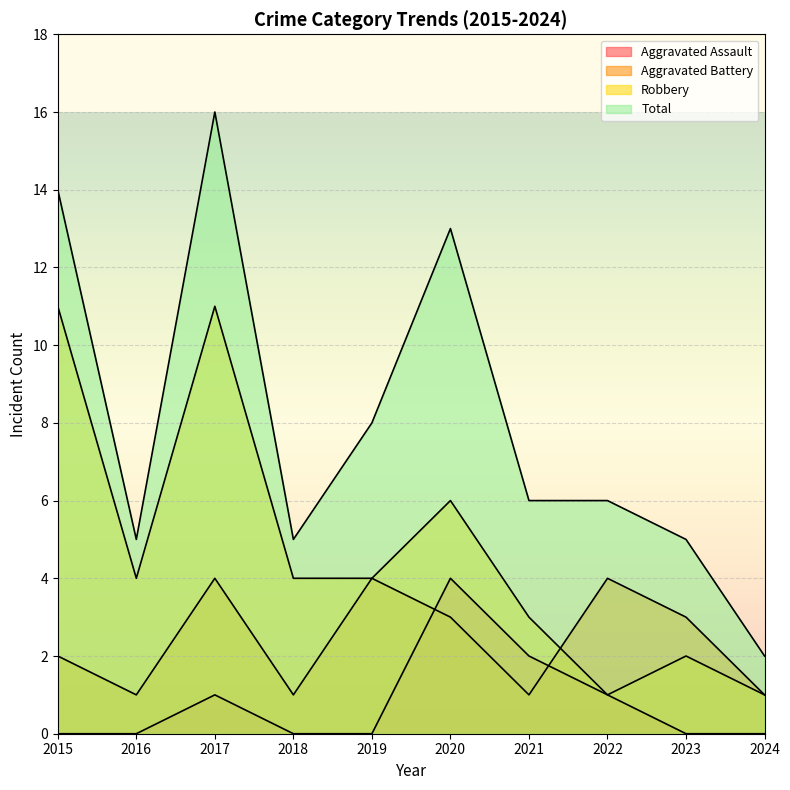

Where is the first local minimum for Robbery?

2016